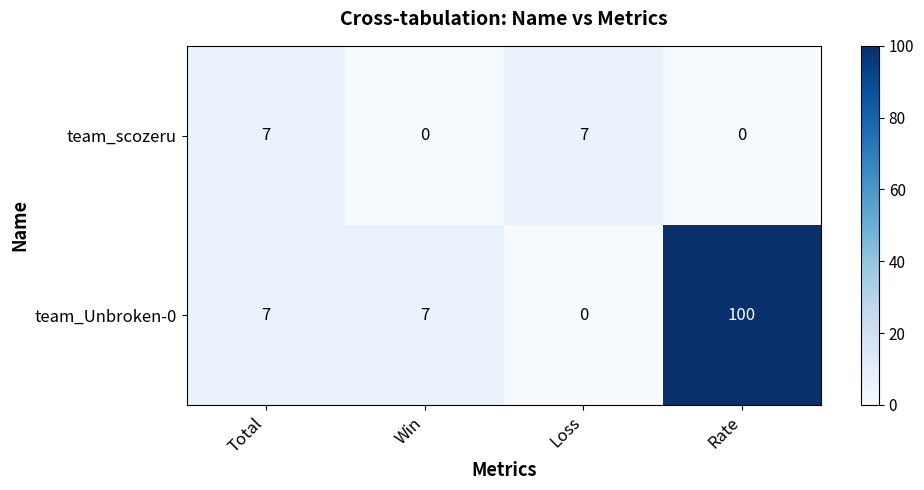

What is the sum of all team_scozeru values?

14